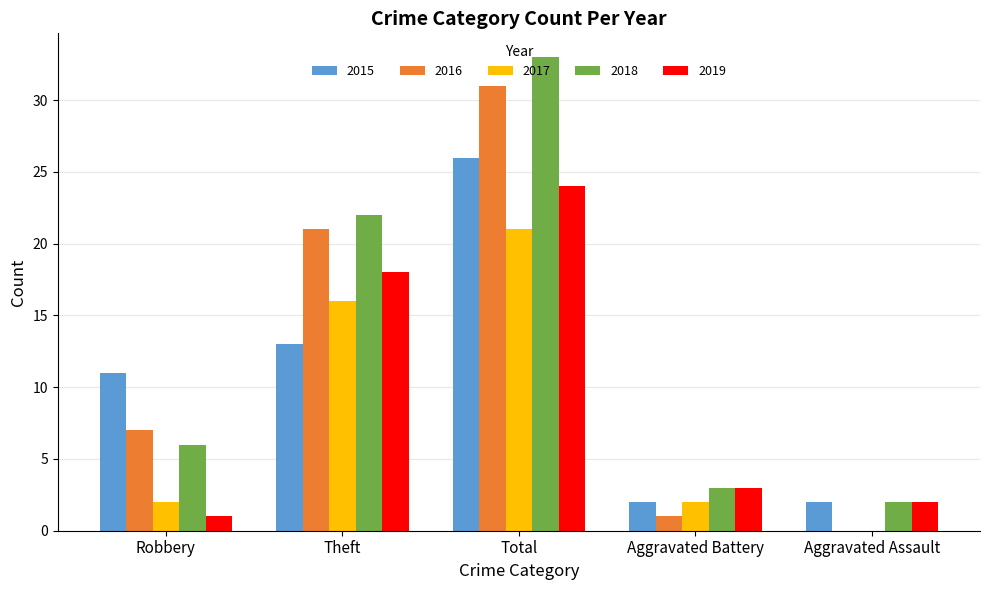

Read the 2016 value at Total.

31